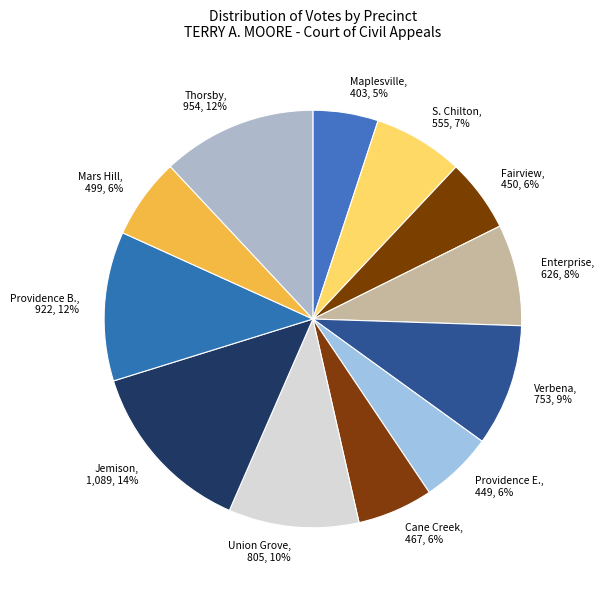

Between Union Grove, 805, 10% and Cane Creek, 467, 6%, which is larger?

Union Grove, 805, 10%